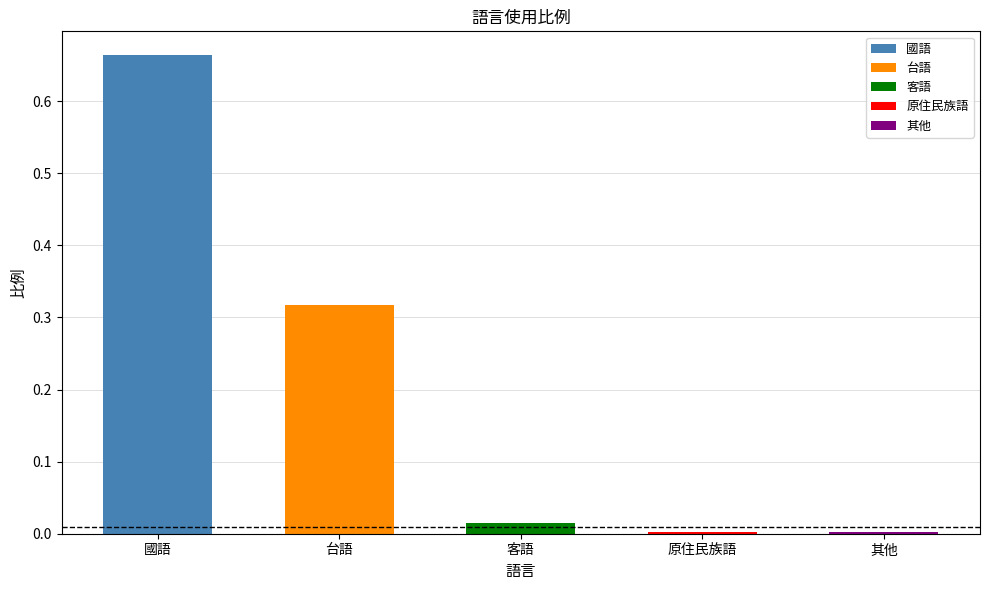

How many categories are shown in the chart?

5